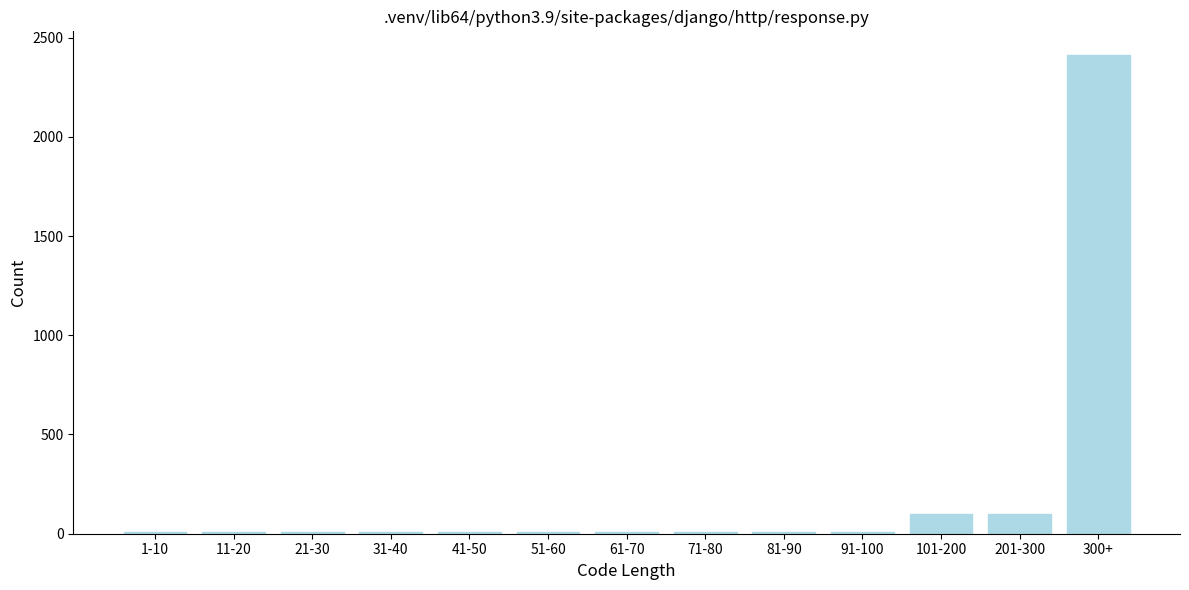

Reading right to left, transcribe all the data shown in this chart.

300+=2411	201-300=100	101-200=100	91-100=10	81-90=10	71-80=10	61-70=10	51-60=10	41-50=10	31-40=10	21-30=10	11-20=10	1-10=10